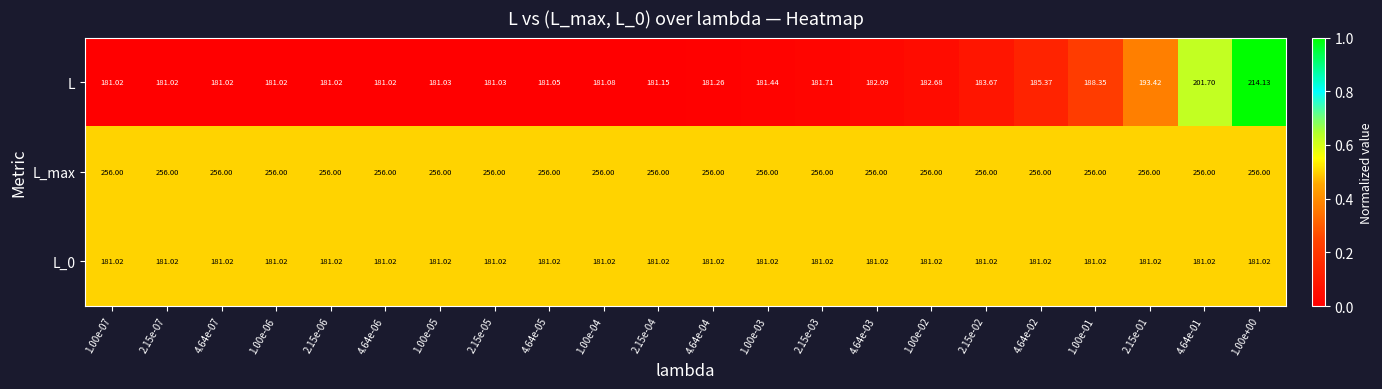

Which series has the largest total across all categories?

L_max